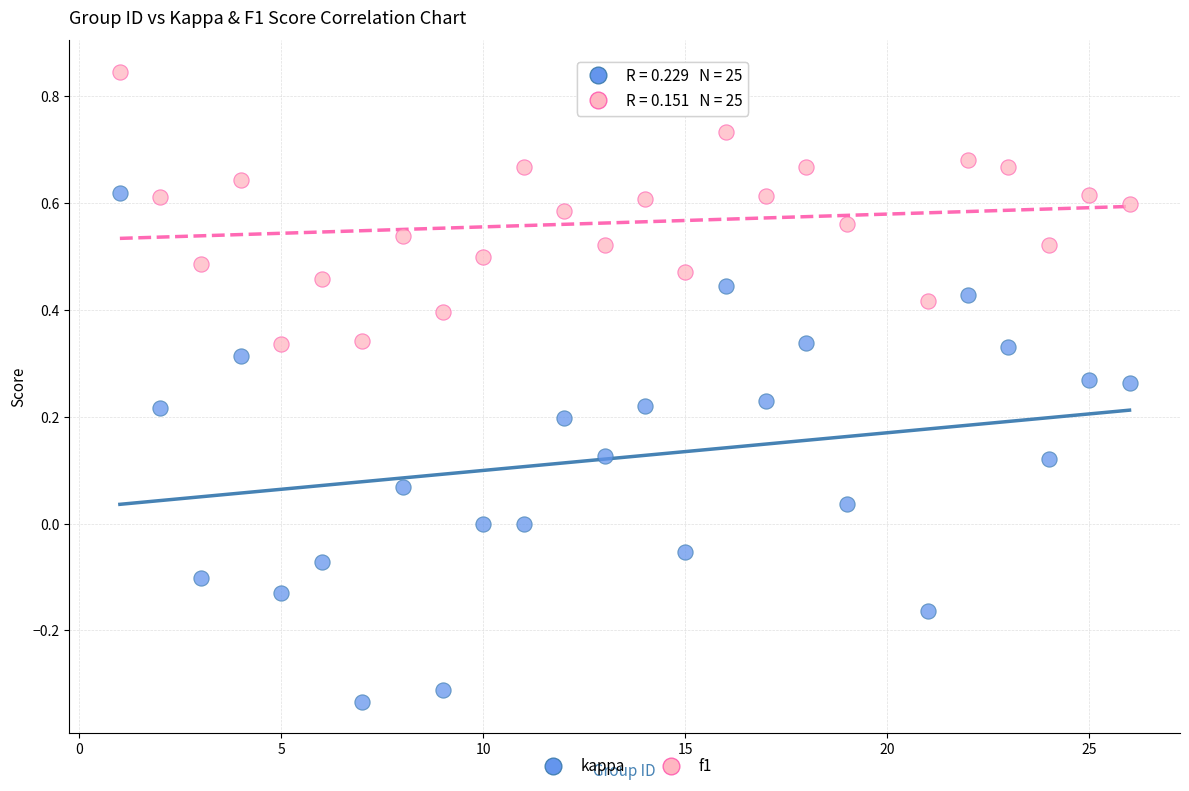

What are all the series names shown in the legend?

kappa, f1